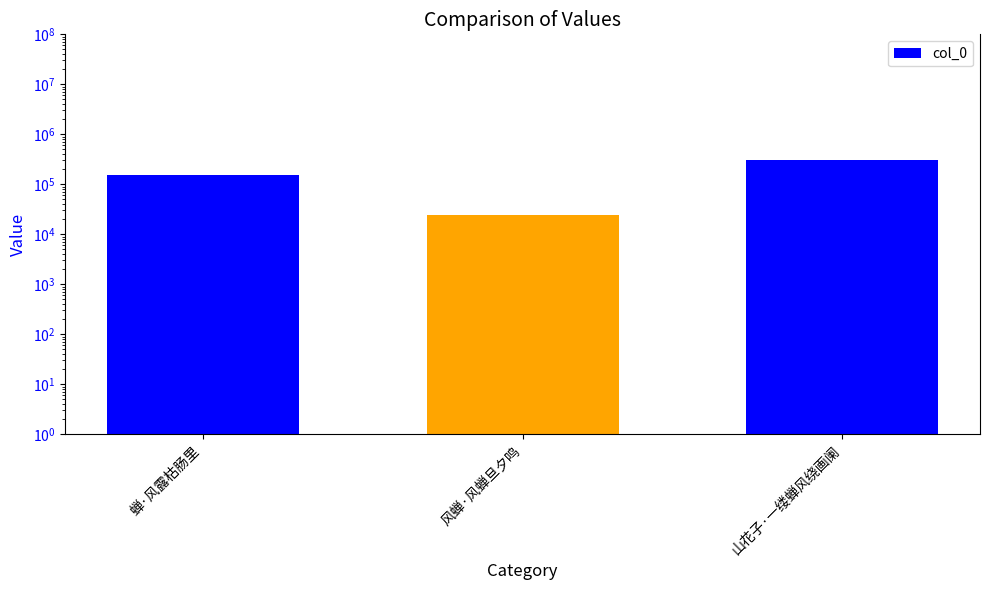

What is the minimum value shown in the chart?

24718